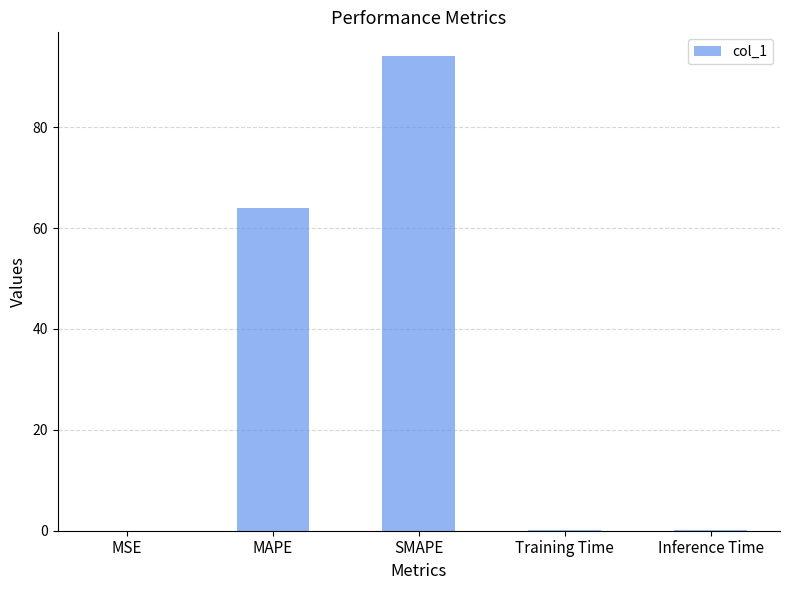

What is the sum of all values?

158.5